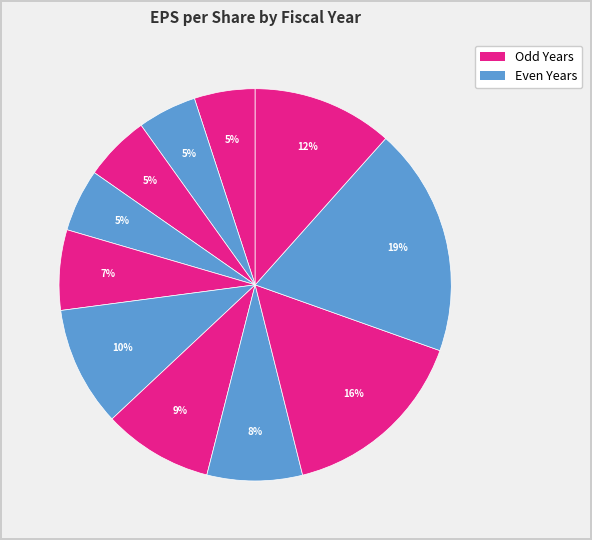

Count the number of slices in the pie.

11